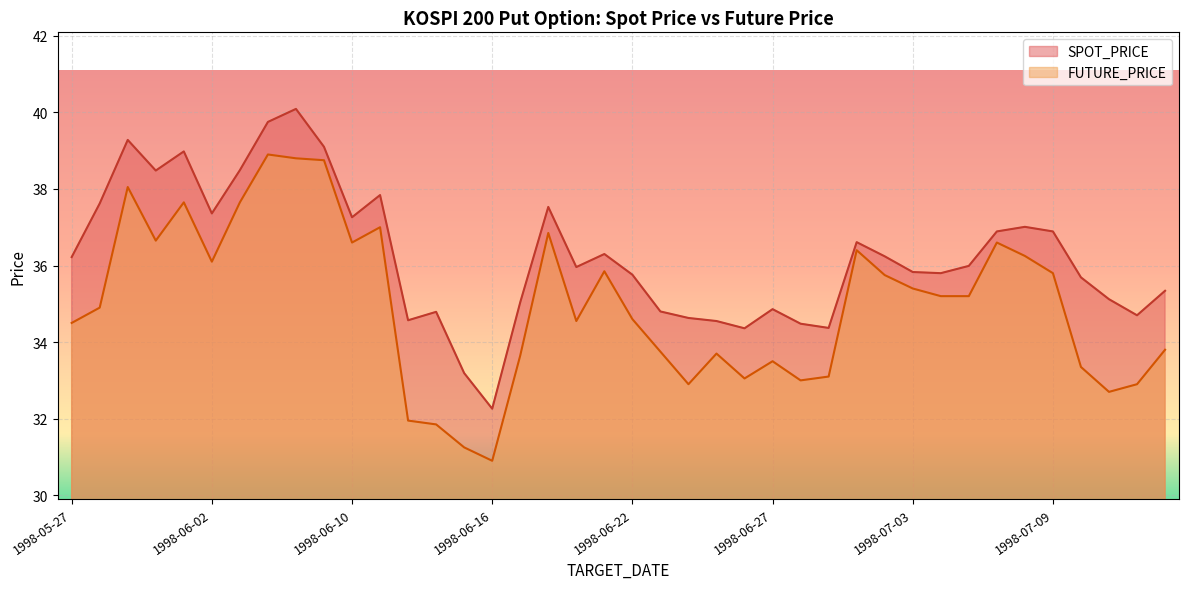

How many series are shown in this chart?

2